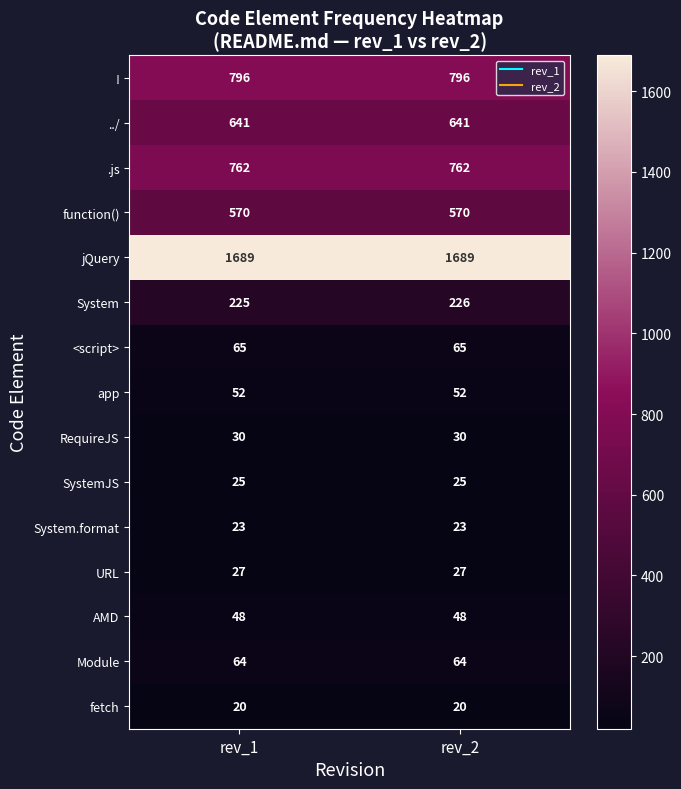

At rev_2, list the series in order from largest to smallest.

jQuery, !, .js, ../, function(), System, <script>, Module, app, AMD, RequireJS, URL, SystemJS, System.format, fetch